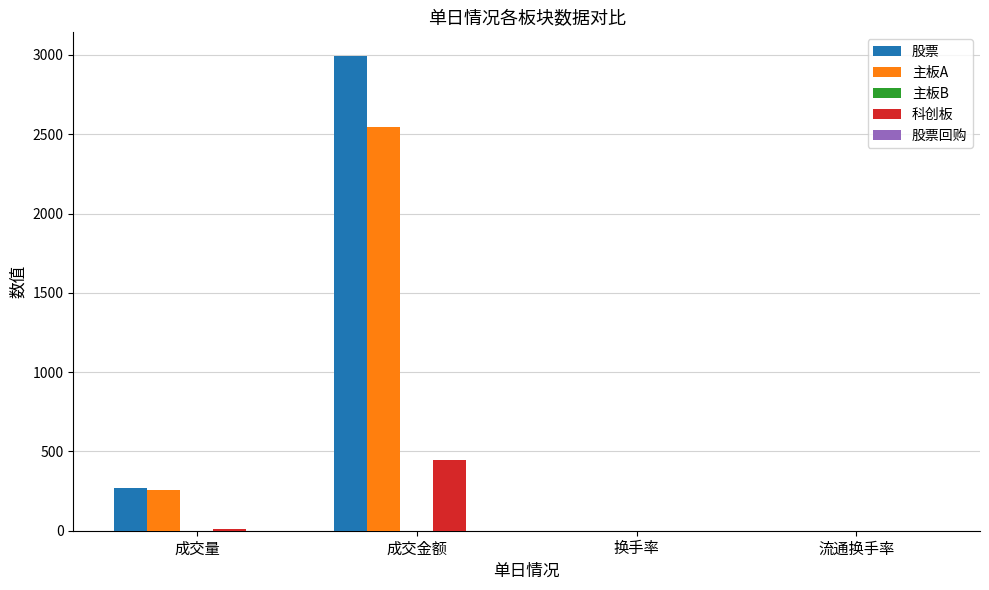

The value of 科创板 at 成交金额 is 446.4. True or false?

True